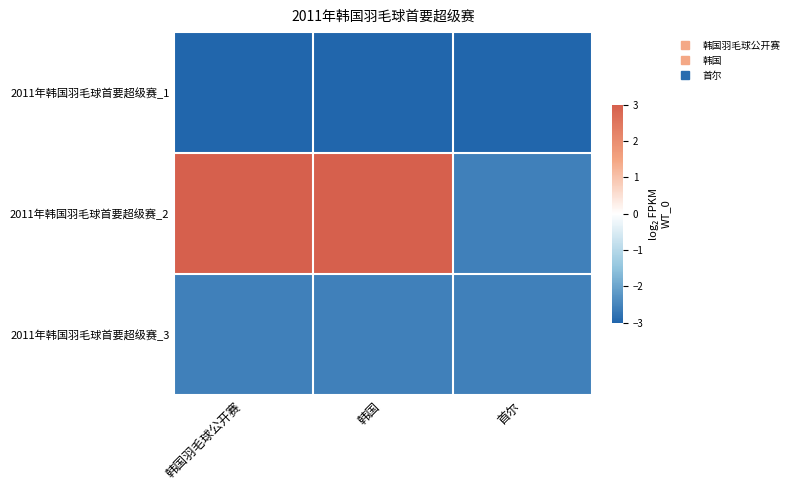

List the series in order of their peak value, highest first.

2011年韩国羽毛球首要超级赛_2, 2011年韩国羽毛球首要超级赛_3, 2011年韩国羽毛球首要超级赛_1